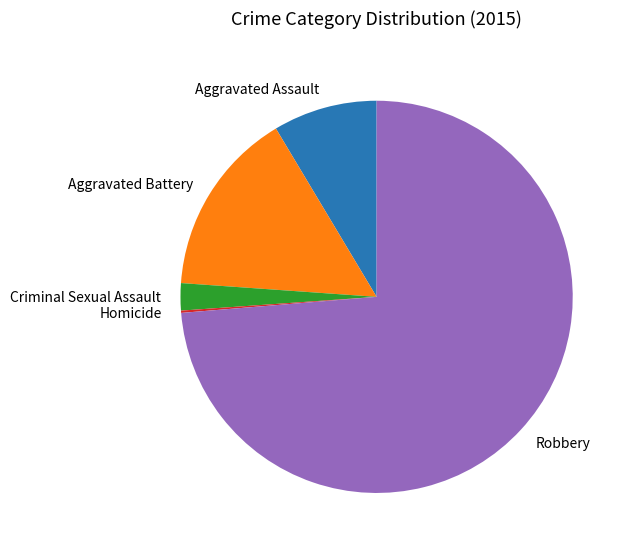

Which slice is the largest?

Robbery